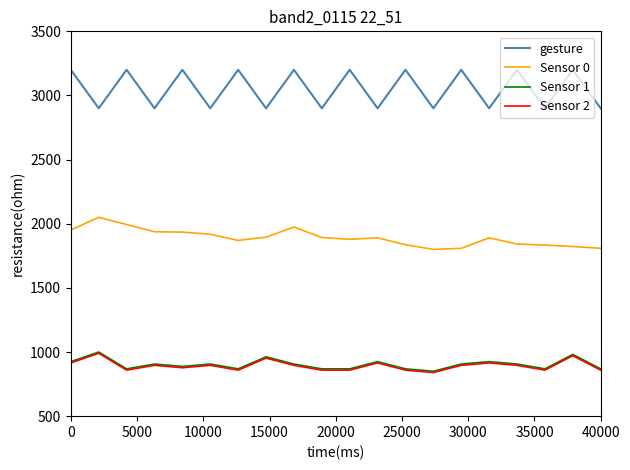

Which series has the widest spread of values?

gesture